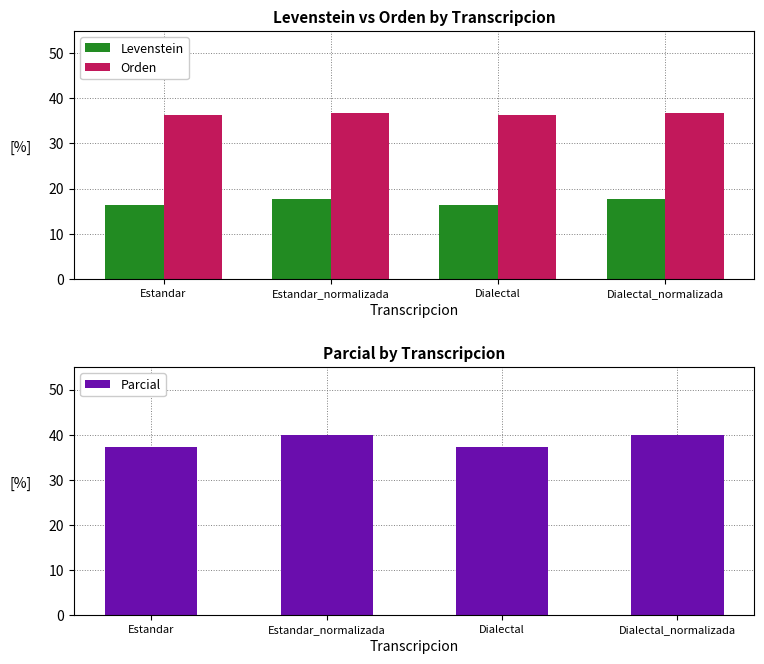

Which has a higher value, Dialectal_normalizada or Estandar?

Dialectal_normalizada